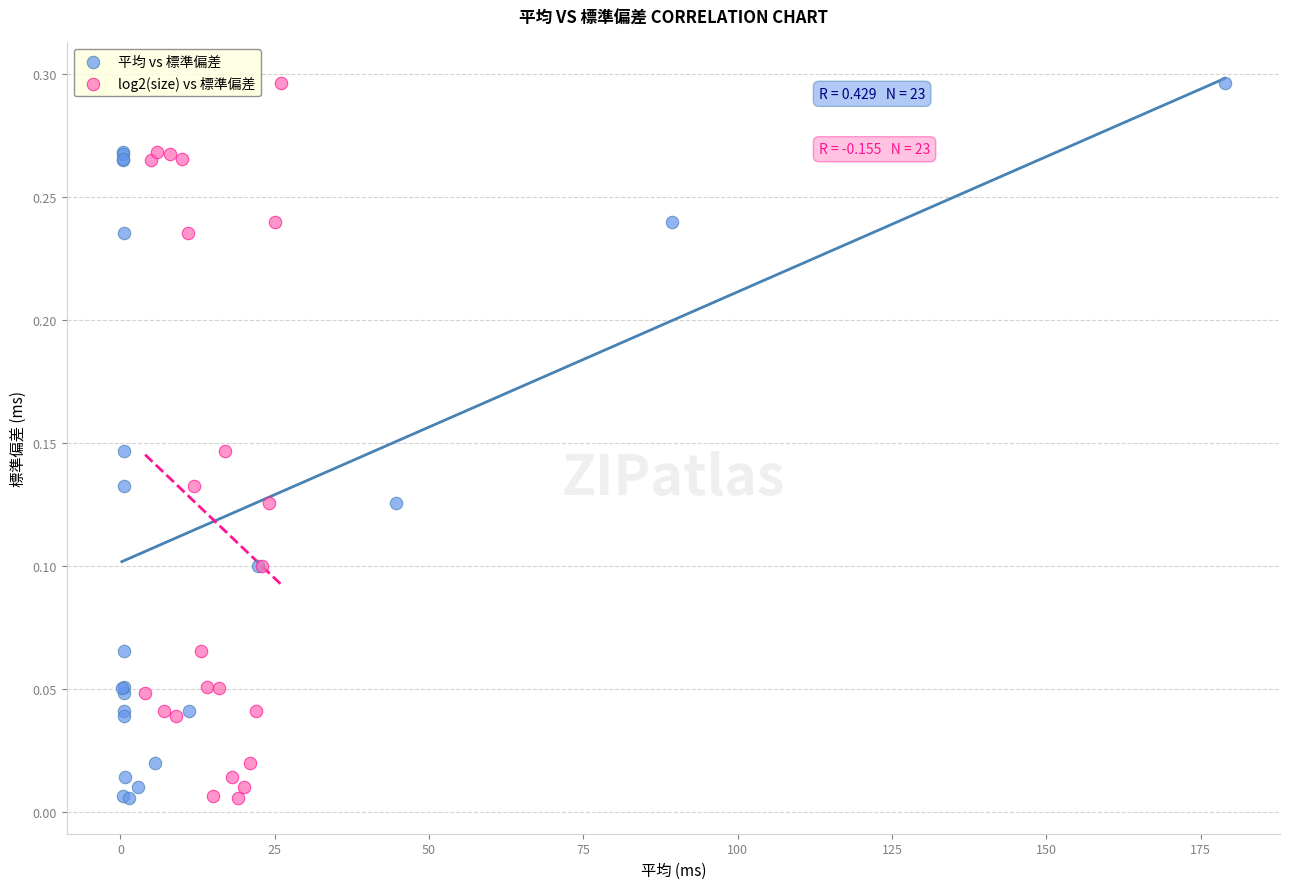

What are all the series names shown in the legend?

平均 vs 標準偏差, log2(size) vs 標準偏差